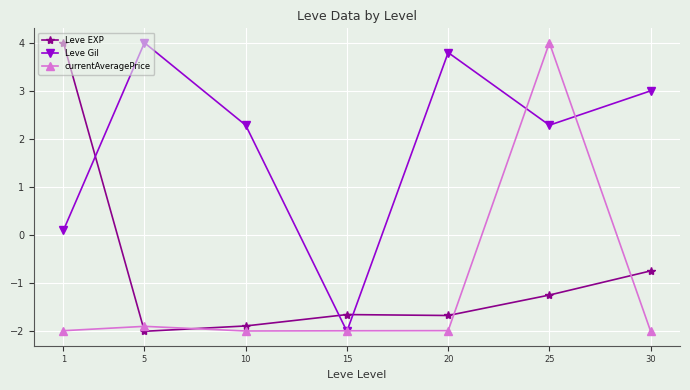

What value does the Leve EXP series have at 5?

-2.0